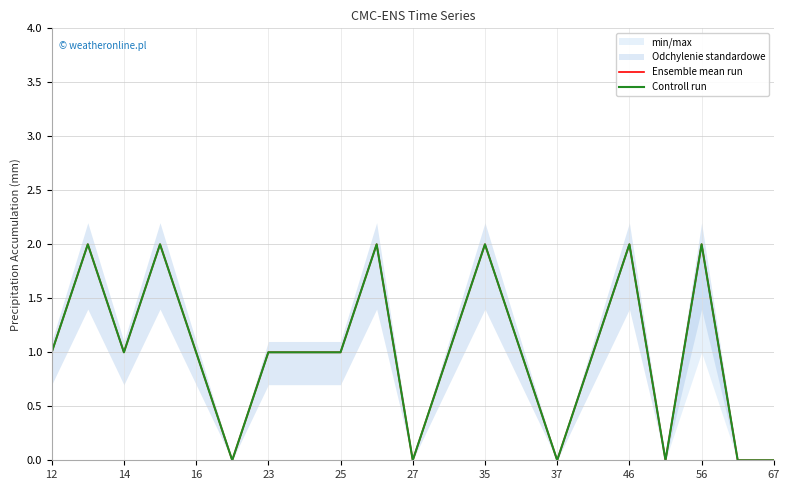

The Ensemble mean run series shows 0 at 27. True or false?

True